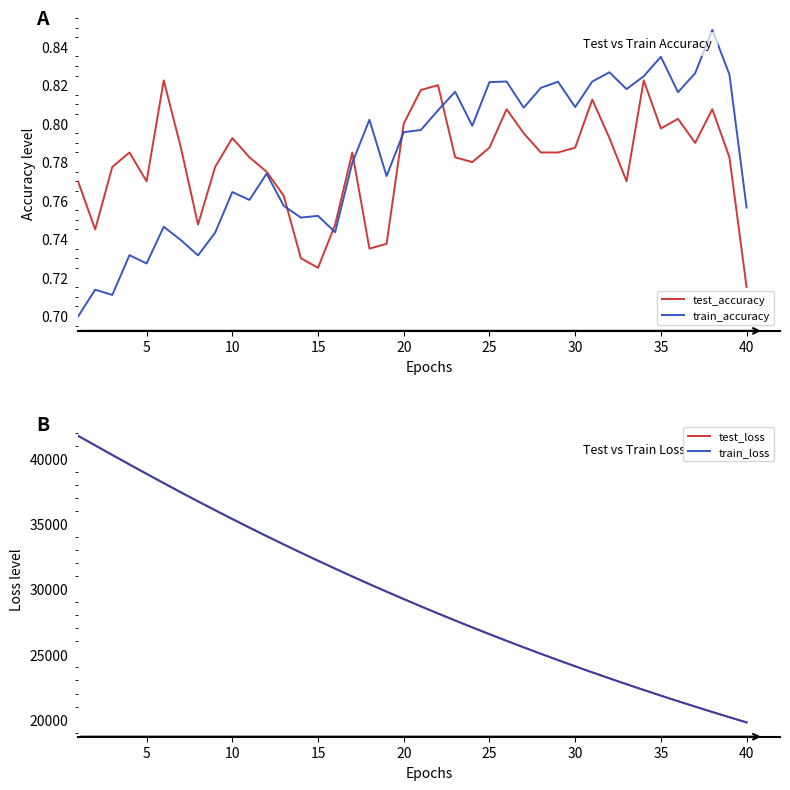

What is the average value of the train_loss series?

29610.2